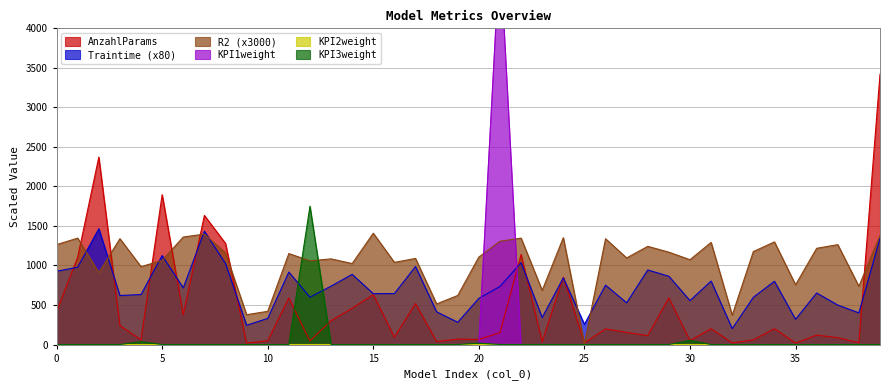

How many data points in AnzahlParams are less than 197?

20